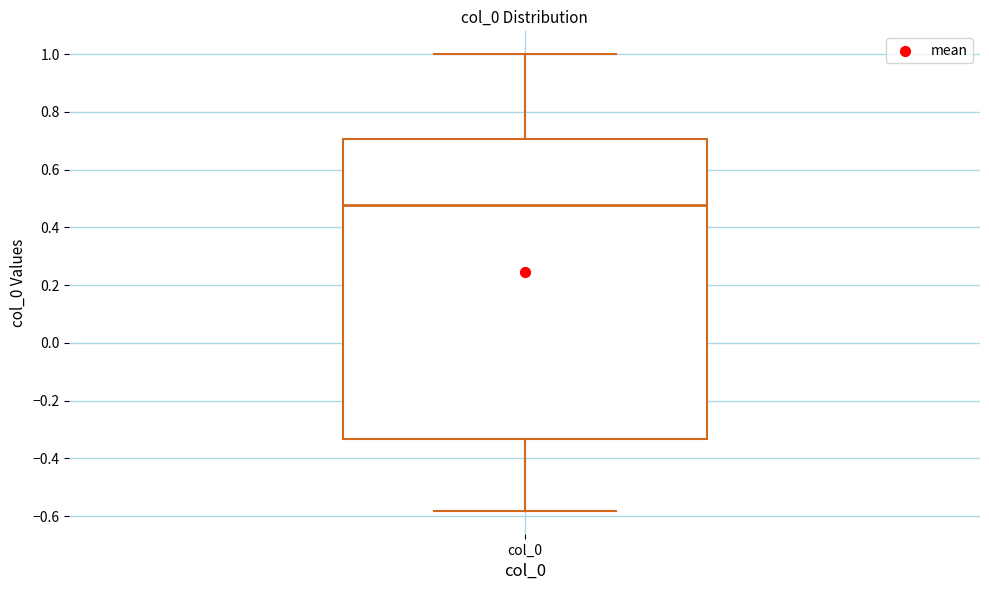

Transcribe this box plot: give where the median line is, the range the box spans, and where the two whiskers end, as read against the y-axis. The values are not printed on the chart, so give them approximately, as read against the axis.

median 0.48, box -0.34 to 0.70, whiskers -0.58 to 1.00